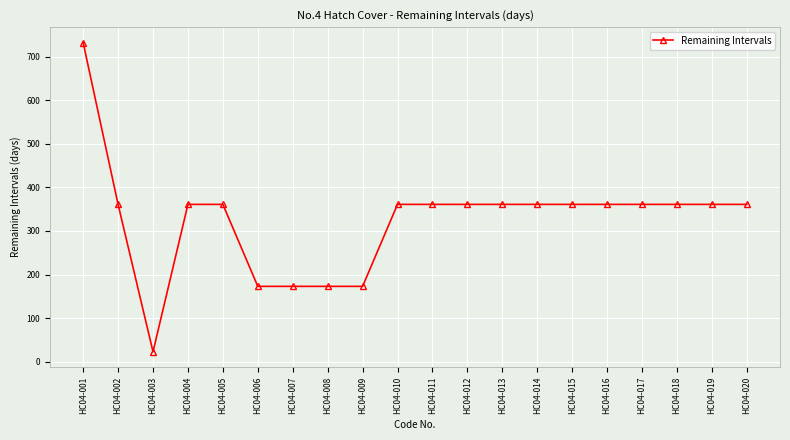

Reading left to right, list all the values displayed in this chart.

732	361	23	361	361	173	173	173	173	361	361	361	361	361	361	361	361	361	361	361